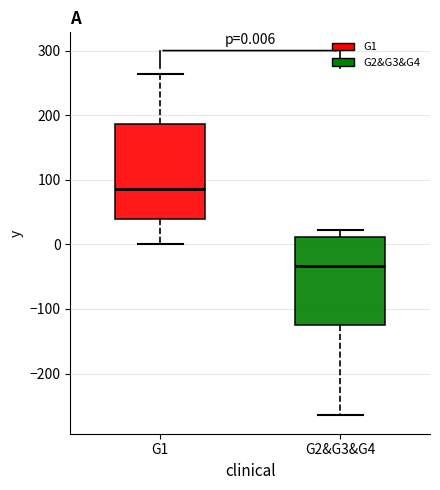

Comparing the boxes themselves (not the whiskers), which one is the tallest?

G1